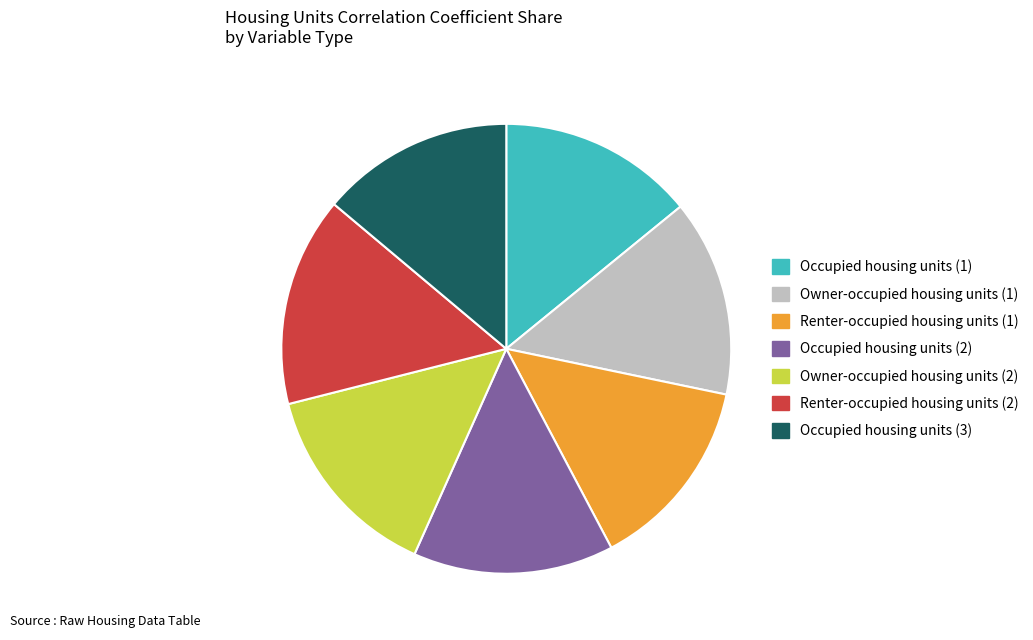

Do Occupied housing units (1) and Owner-occupied housing units (2) together represent more than half of the pie?

No